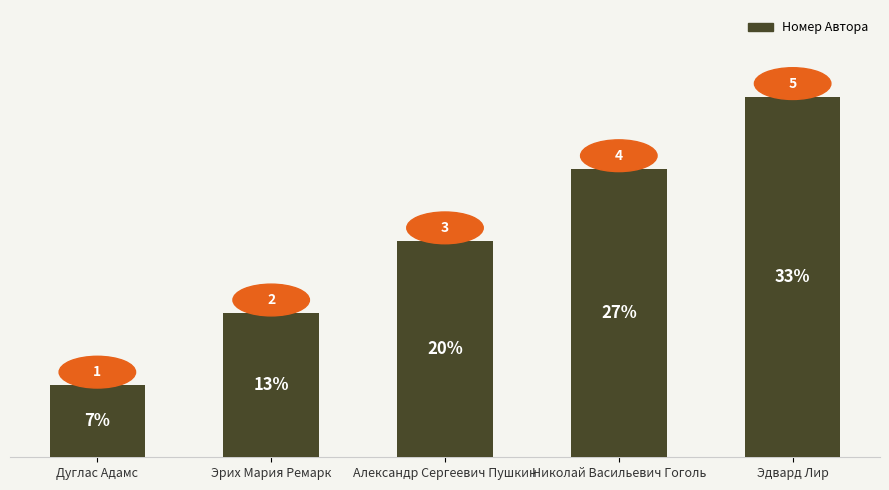

What is the maximum value shown in the chart?

5